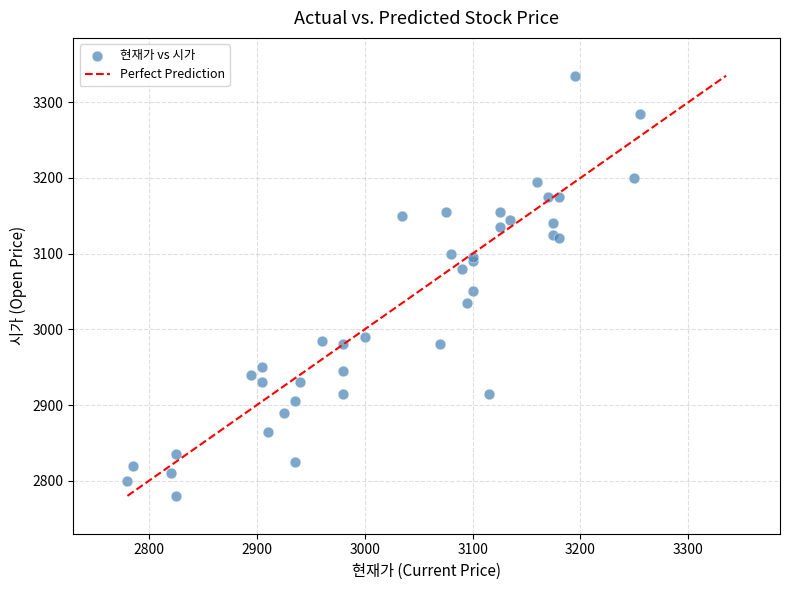

What Y value in the scatter plot is closest to 3057?

3050